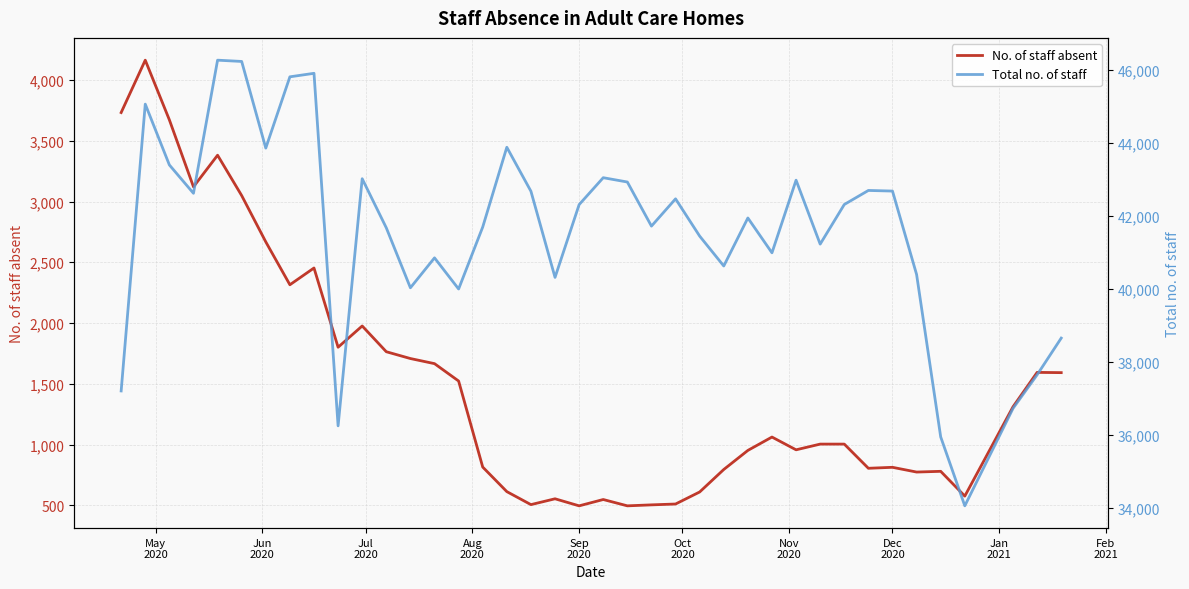

What is the difference between the second highest and minimum values in the Total no. of staff series?

12171